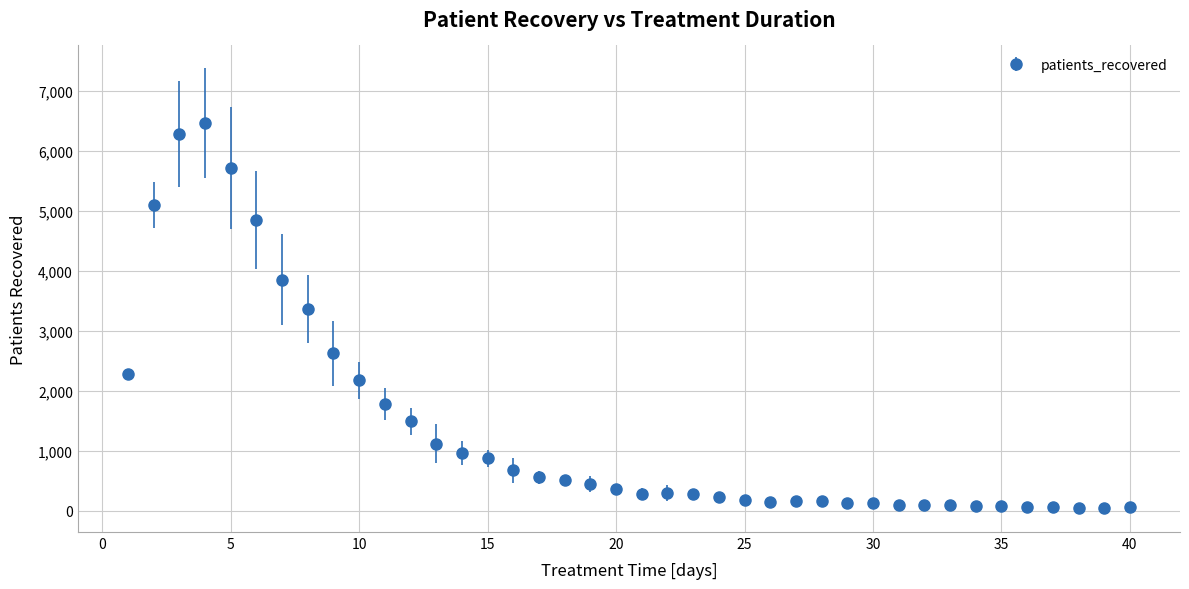

What is the sum of all values?

54050